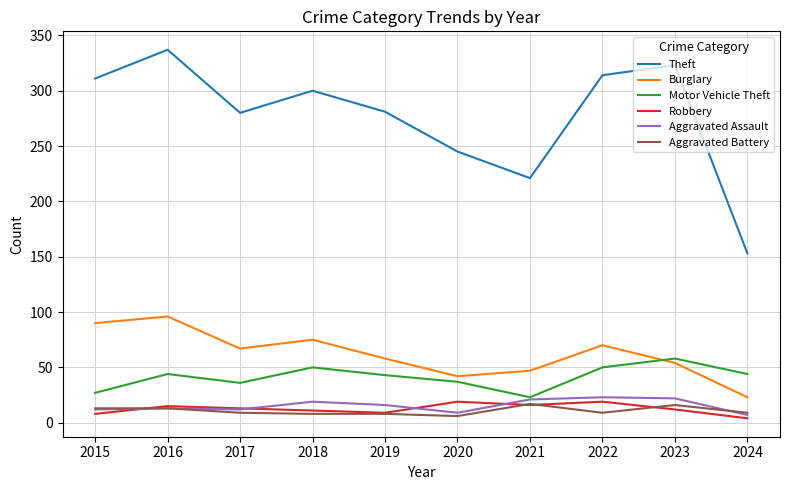

At how many categories does at least one series exceed 229?

8